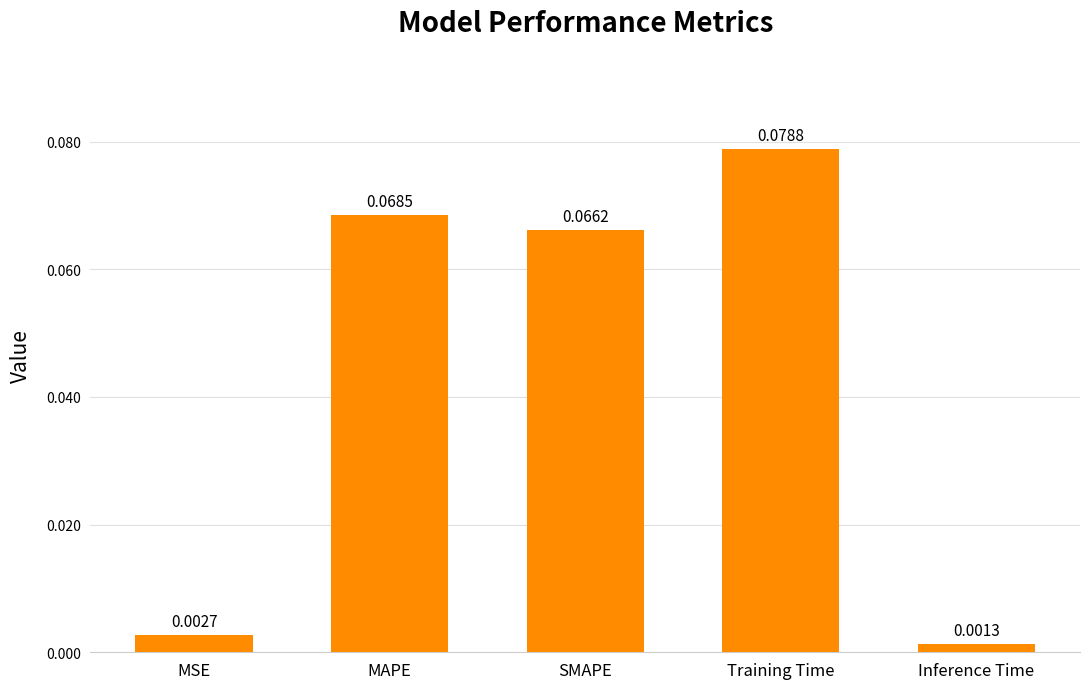

What is the label of the 4th bar from the right?

MAPE